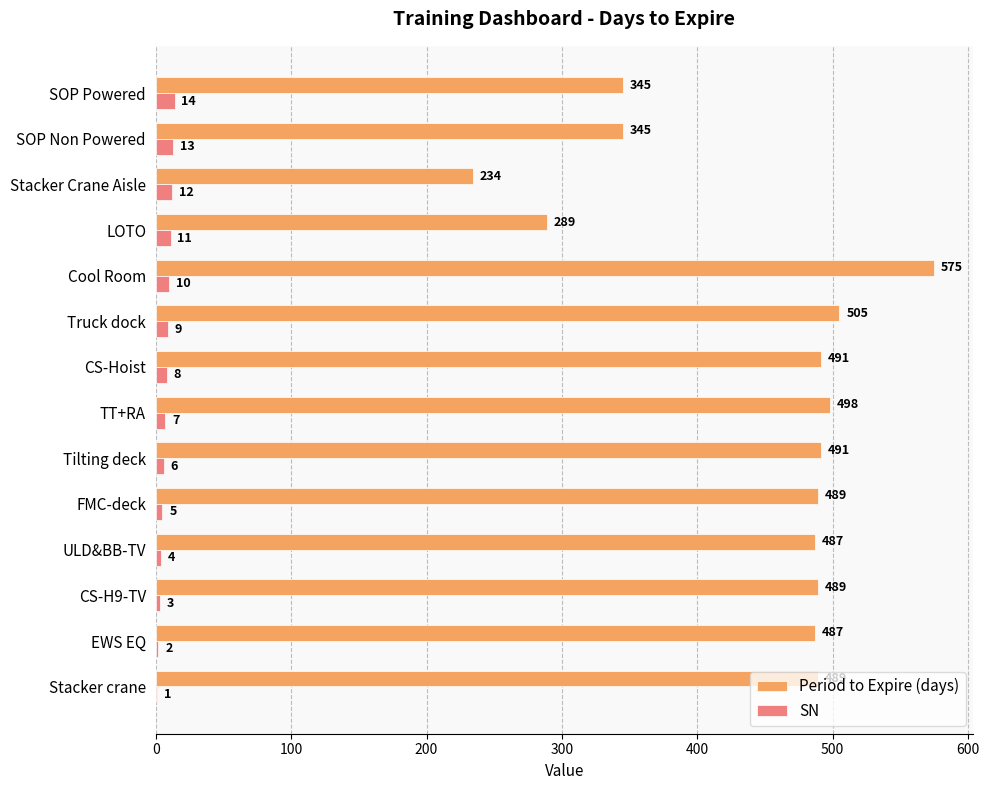

At which category does the chart reach its peak across all series?

Cool Room